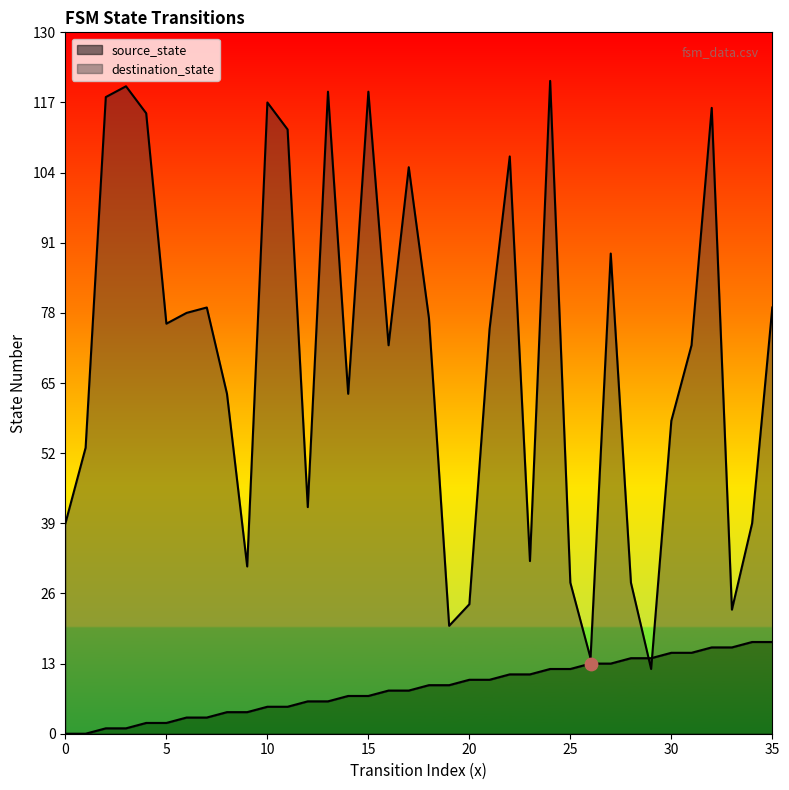

At which category is the sum across all series the highest?

24